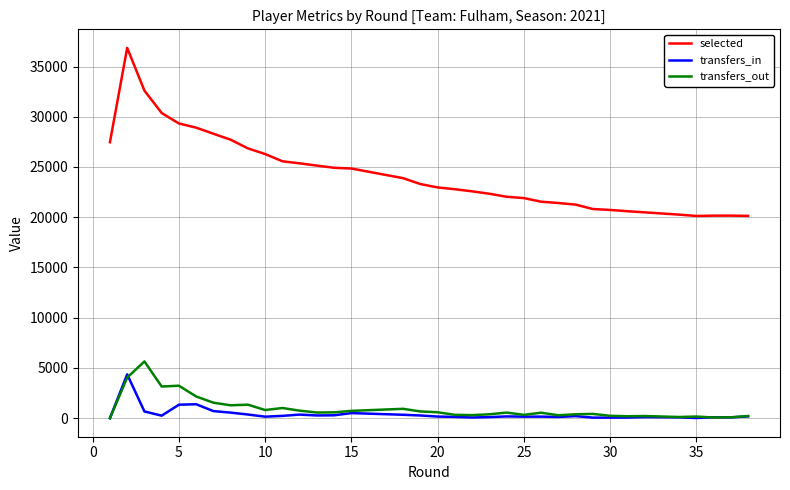

True or false: selected and transfers_out cross at least once.

False